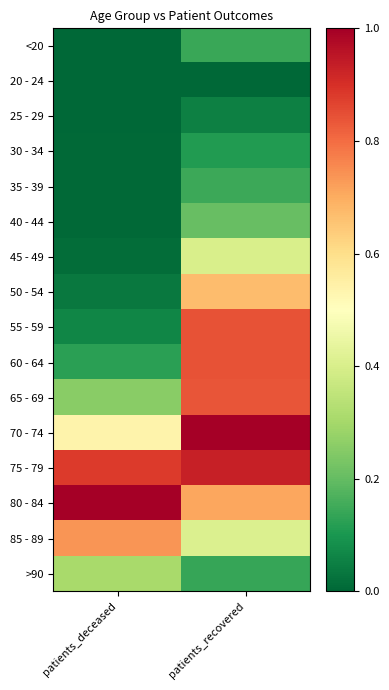

Which series has the widest spread of values?

55 - 59